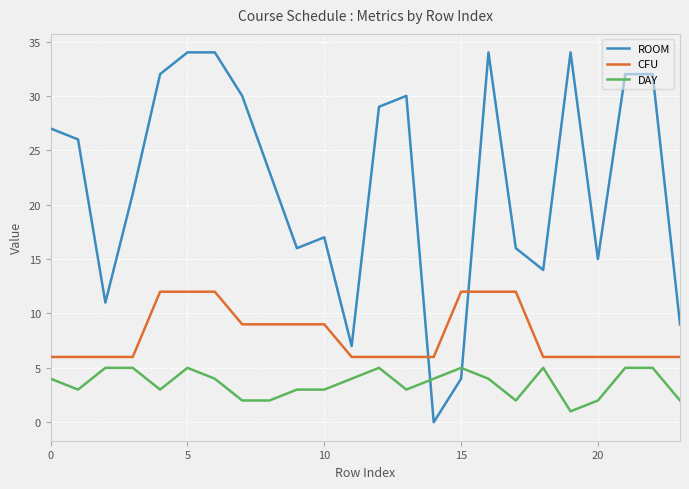

What are all the series names shown in the legend?

ROOM, CFU, DAY